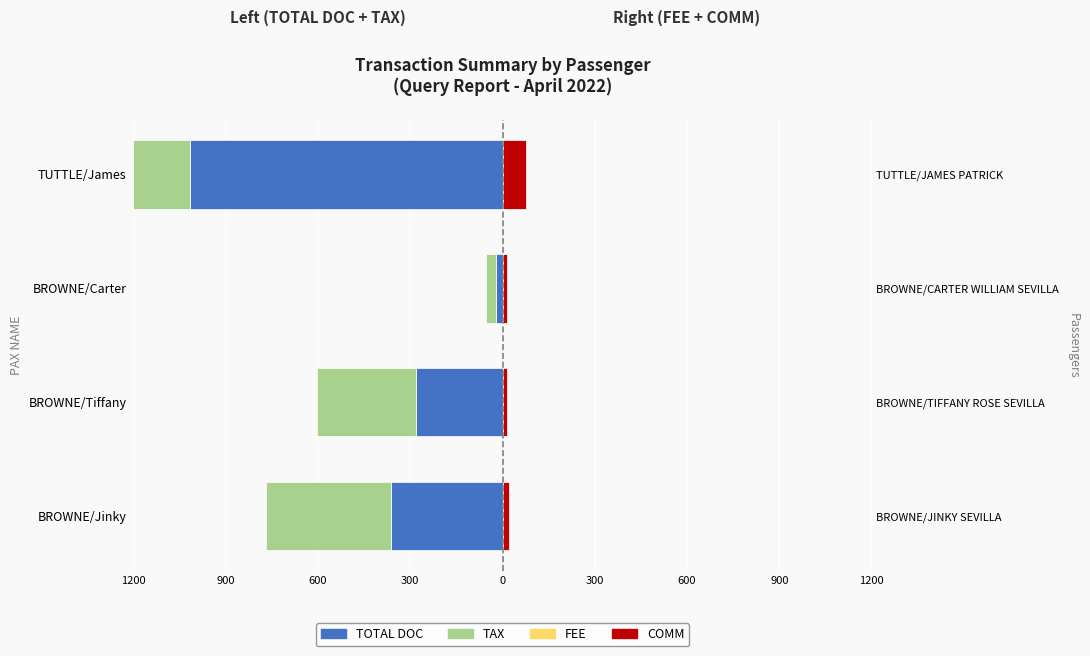

What are all the series names shown in the legend?

TOTAL DOC, TAX, FEE, COMM